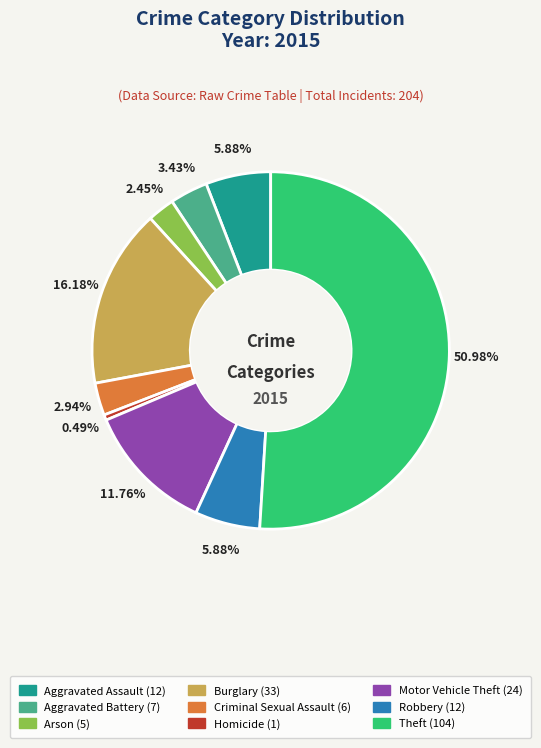

Which slice represents more than half of the pie?

Theft